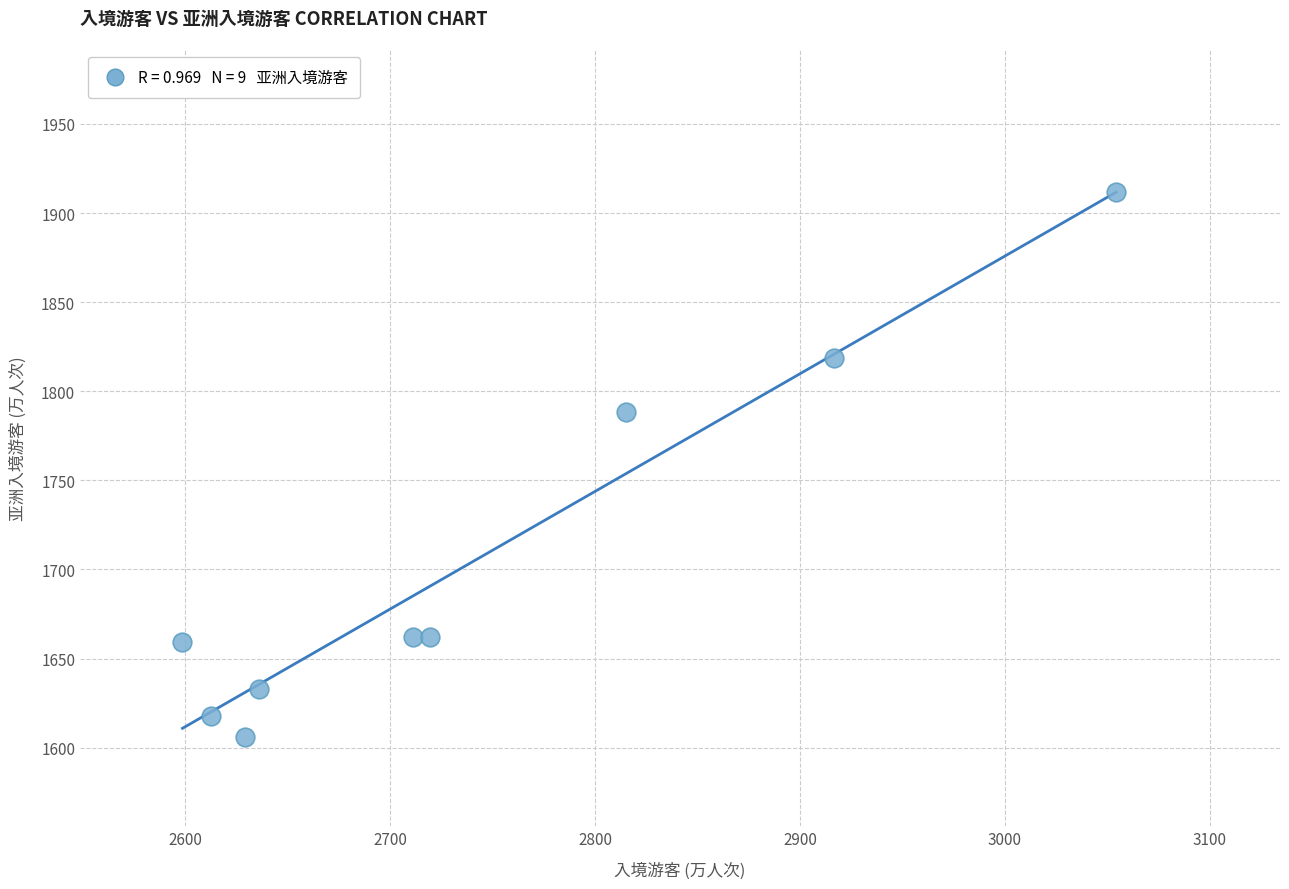

What Y value in the scatter plot is closest to 1759?

1788.2